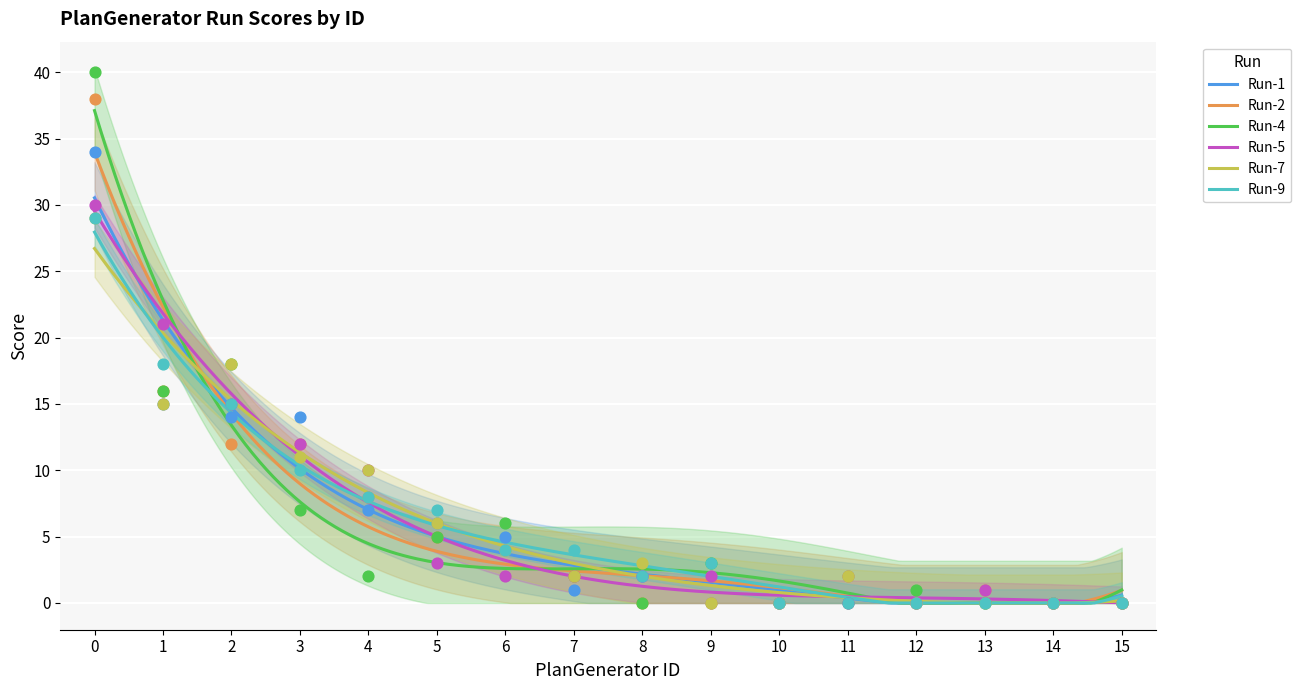

What are all the series names shown in the legend?

Run-1, Run-2, Run-4, Run-5, Run-7, Run-9